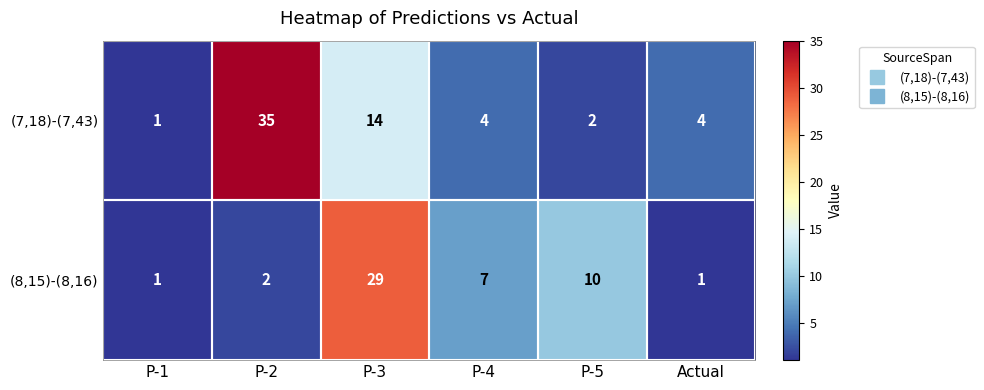

Which series has the largest total across all categories?

(7,18)-(7,43)